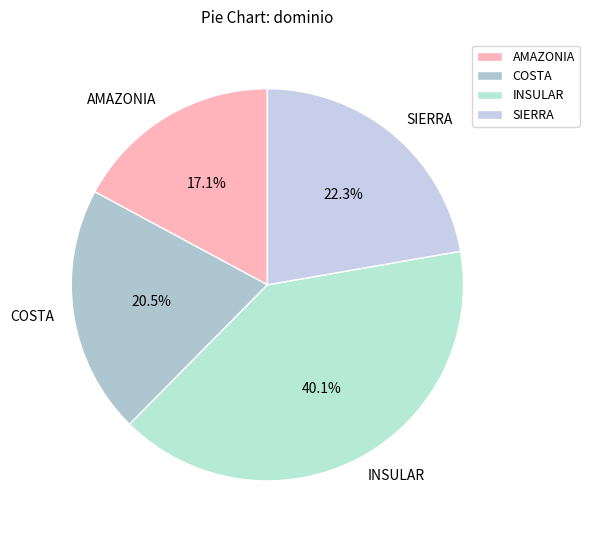

Is the sum of COSTA and INSULAR greater than half?

Yes